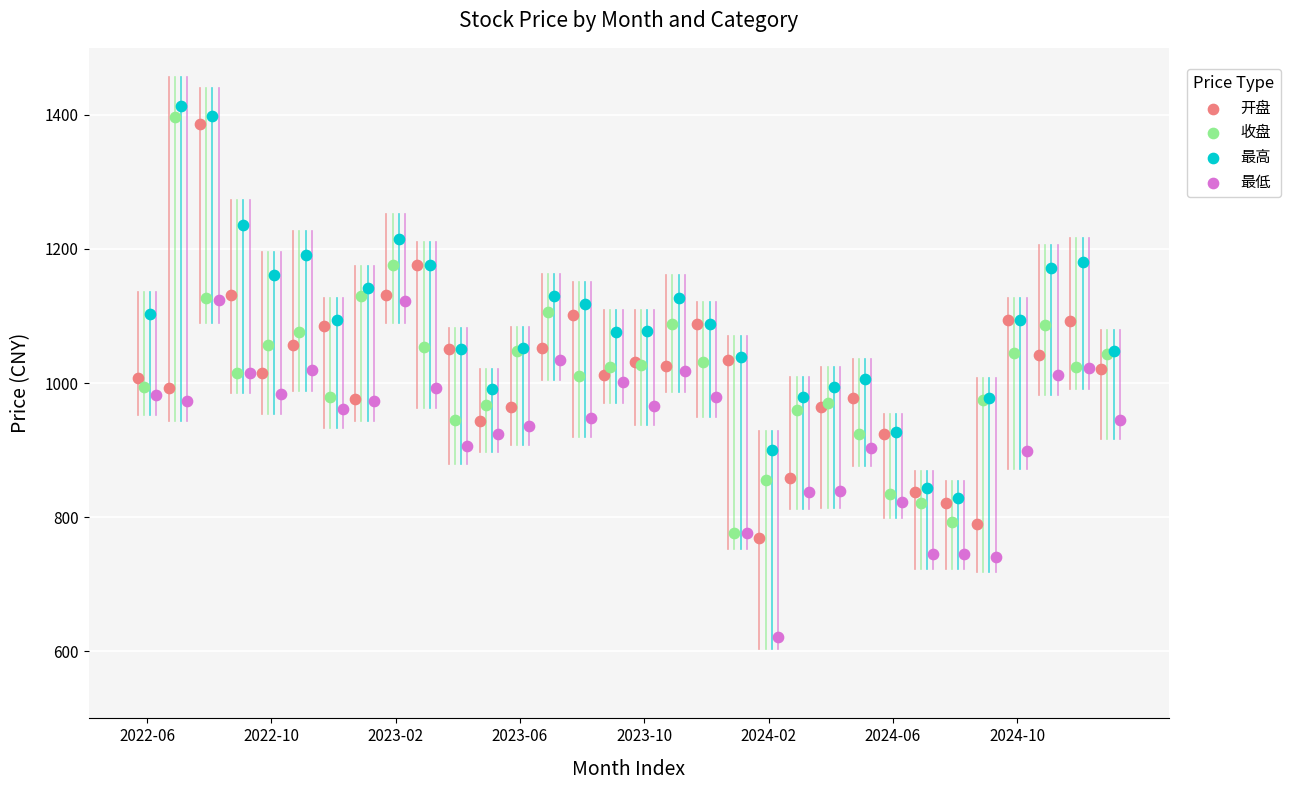

What are all the series names shown in the legend?

开盘, 收盘, 最高, 最低